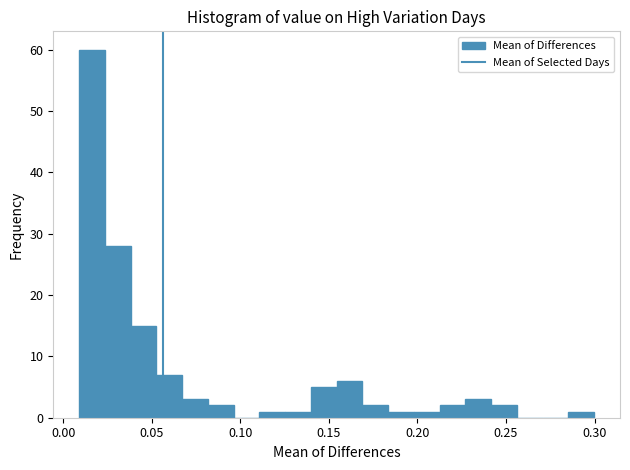

Around what value on the x-axis is the tallest bar? Give the approximate position of its centre, as read against the axis.

0.015